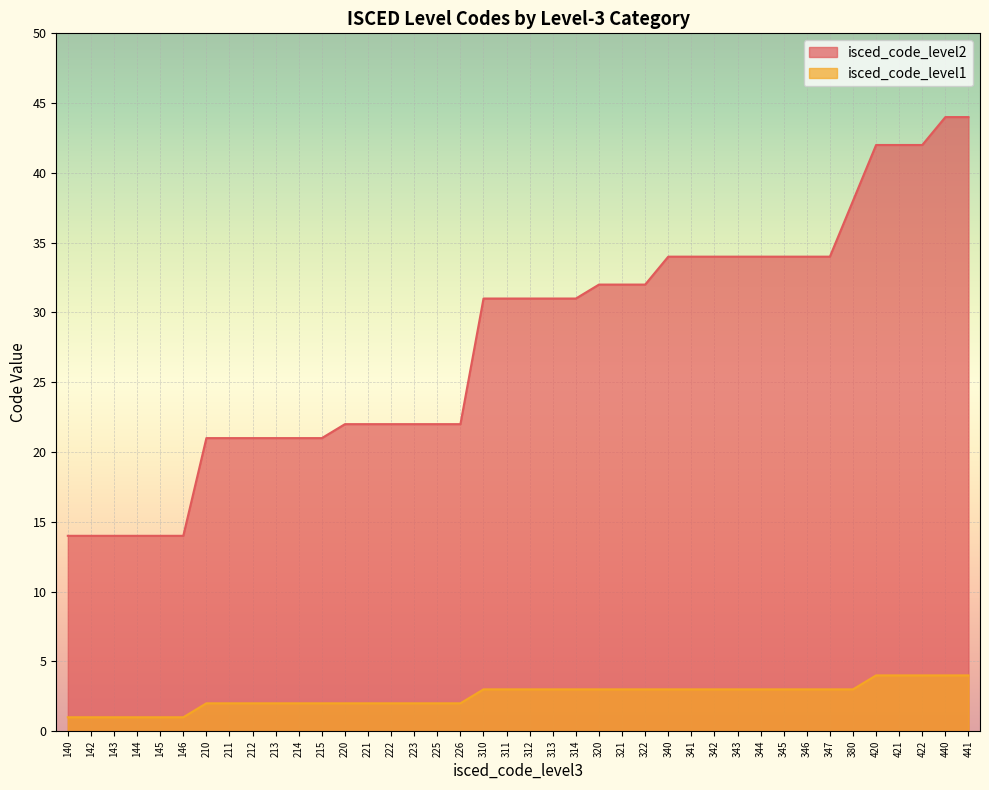

Which category has the highest value in the isced_code_level2 series?

440